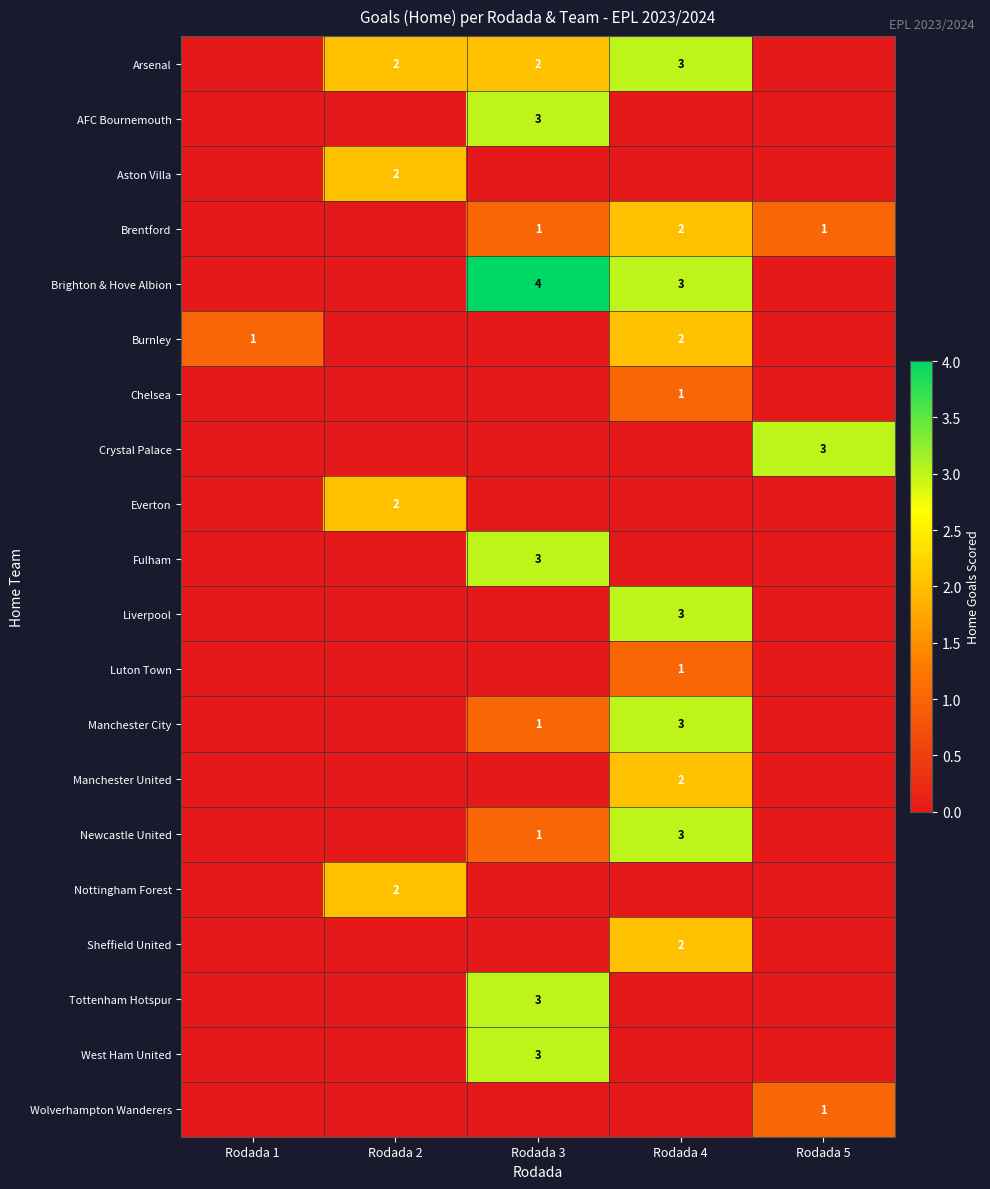

The Everton series shows 3 at Rodada 2. True or false?

False